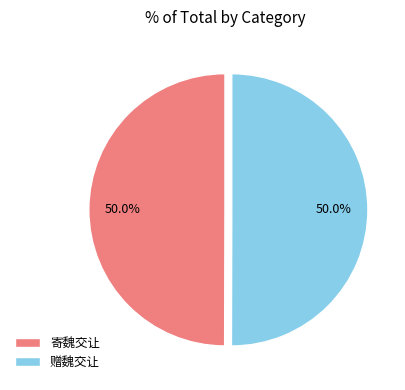

What percentage is NOT represented by 赠魏交让?

50.0%